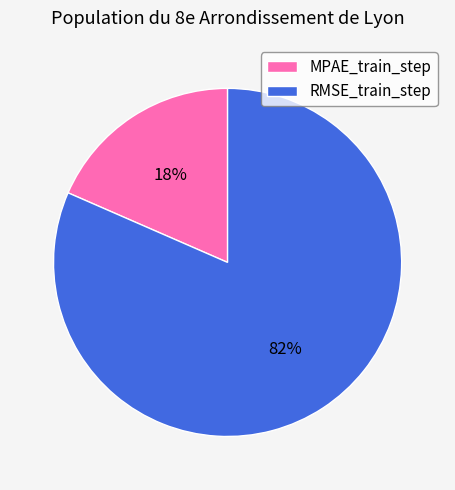

To the nearest percent, what is the average slice percentage?

50%